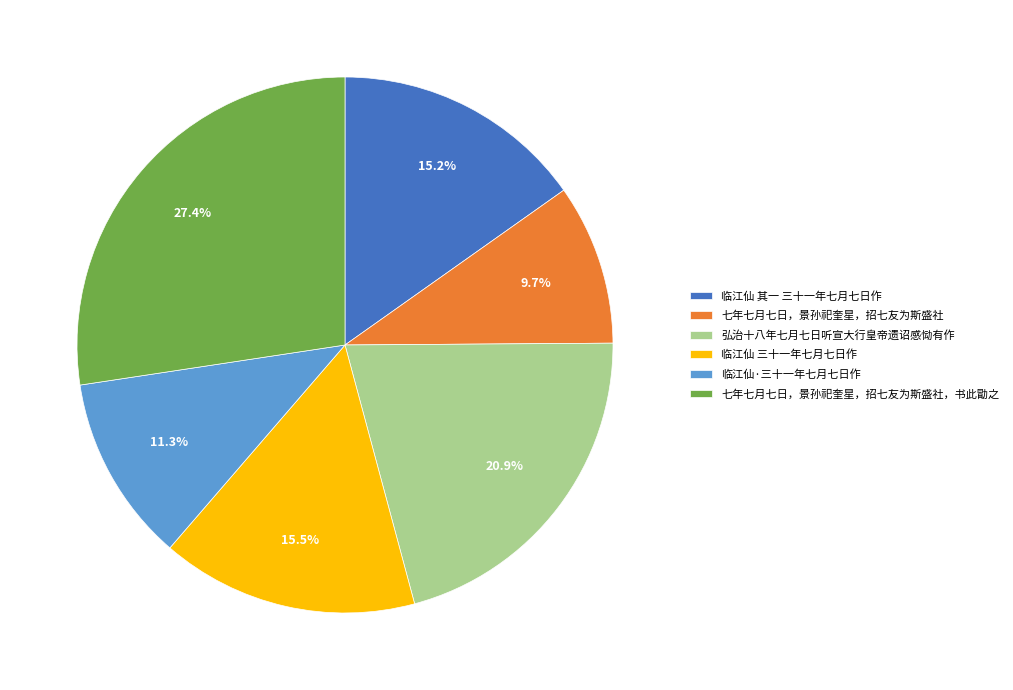

What is the ratio of the value at 弘治十八年七月七日听宣大行皇帝遗诏感恸有作 to the value at 七年七月七日，景孙祀奎星，招七友为斯盛社?

2.2